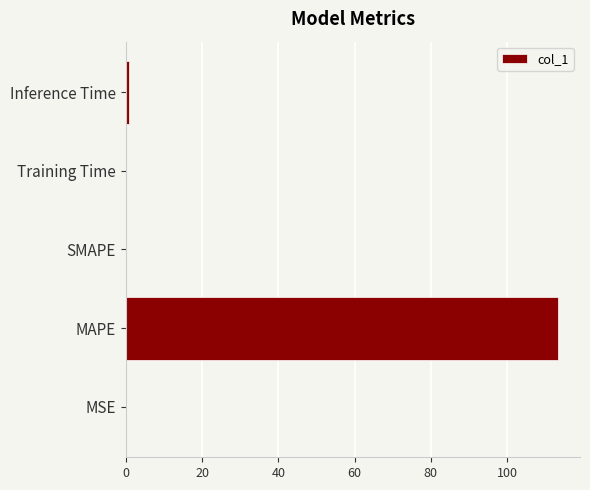

How many categories are shown in the chart?

5